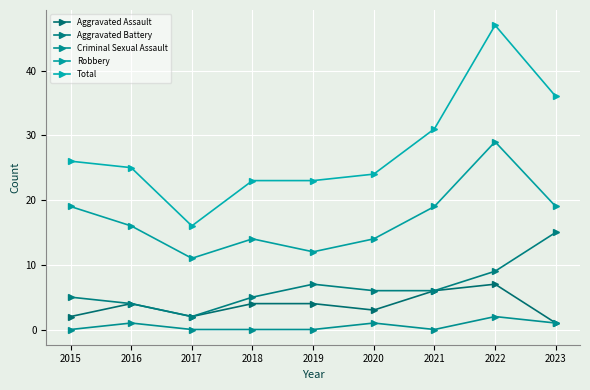

What value does the Aggravated Assault series have at 2022?

7